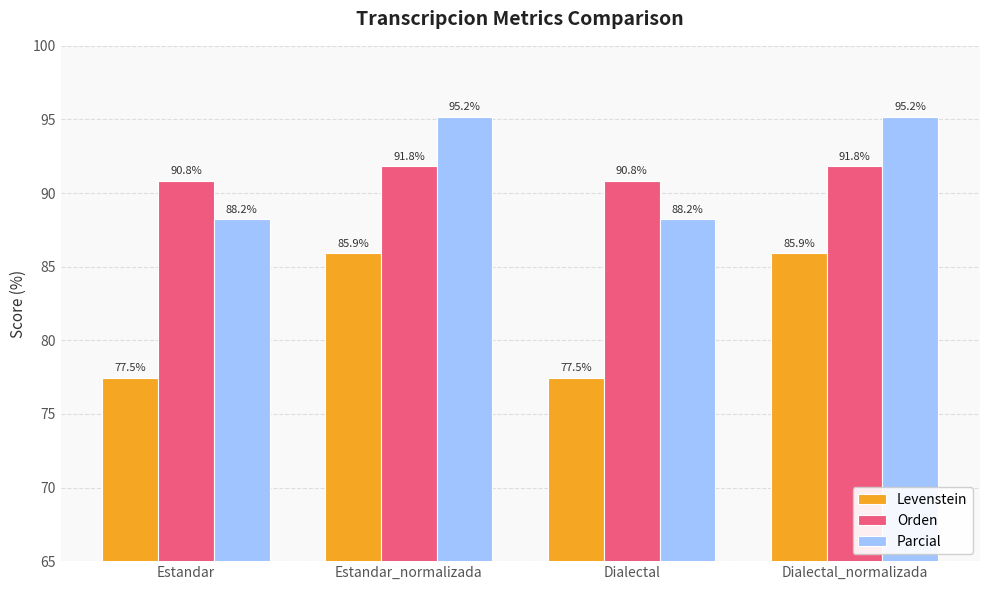

Is the value of Parcial at Dialectal_normalizada greater than the value of Levenstein at Dialectal?

Yes